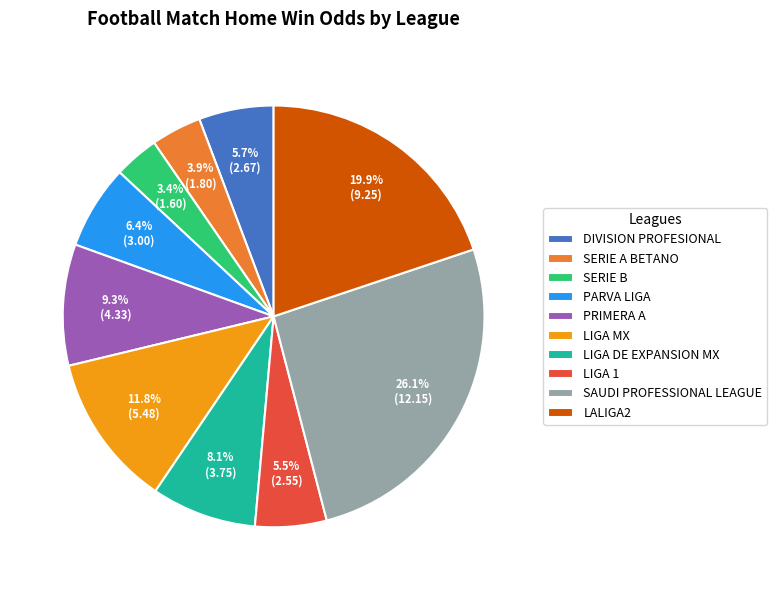

Do SERIE B and PRIMERA A together represent more than half of the pie?

No